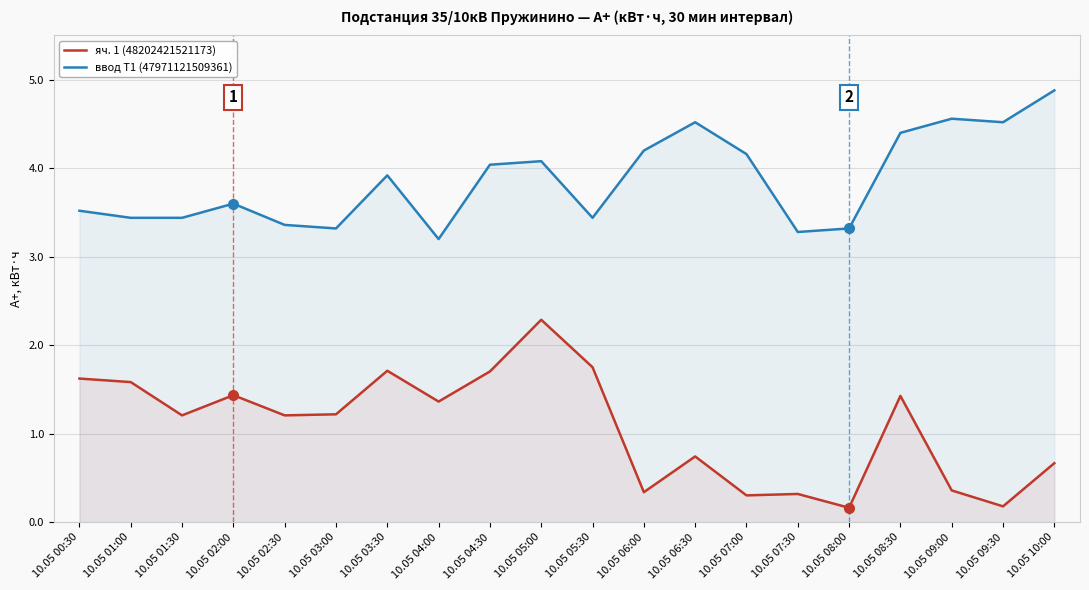

How many lines are shown in the chart?

2